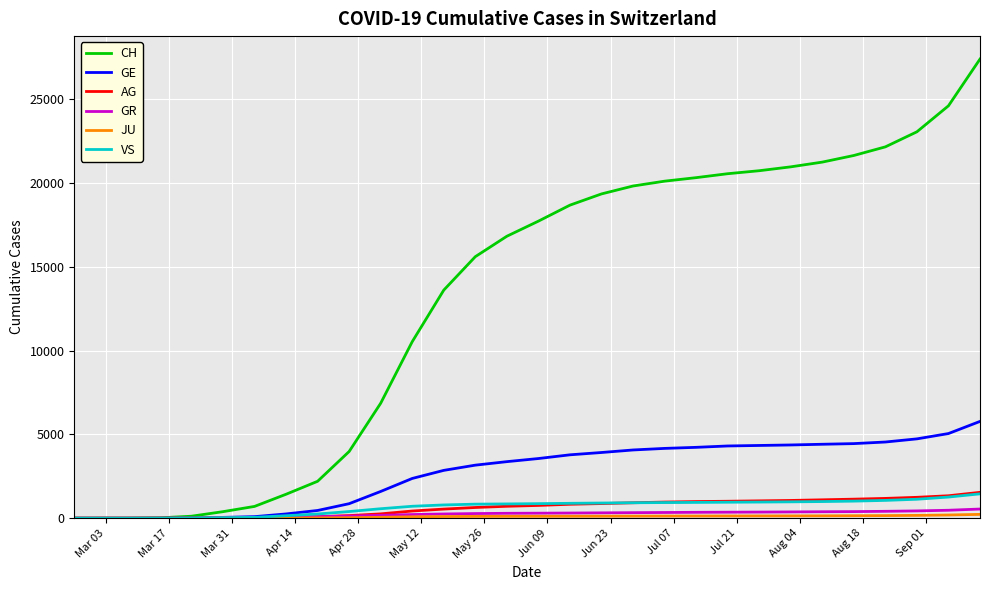

Which series has the largest total across all categories?

CH